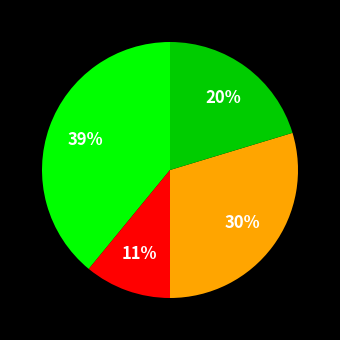

To the nearest percent, what is the average slice percentage?

25%